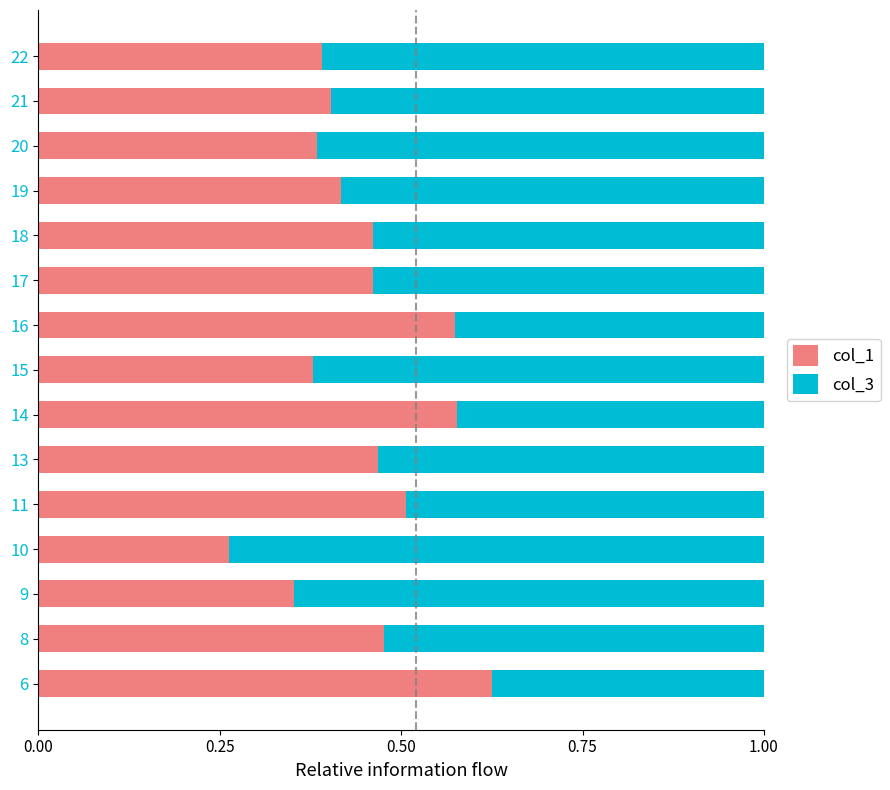

Where is col_1 nearest to the value 0?

10